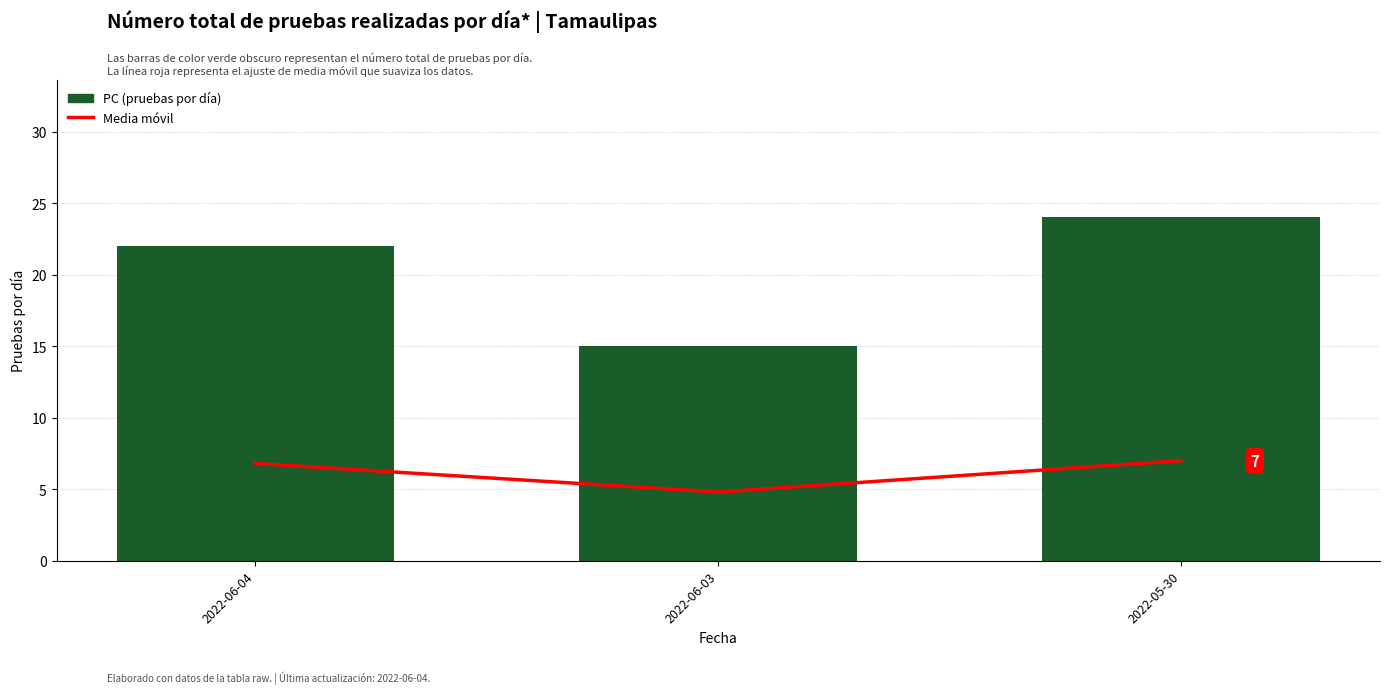

Which has a higher value, 2022-06-04 or 2022-06-03?

2022-06-04